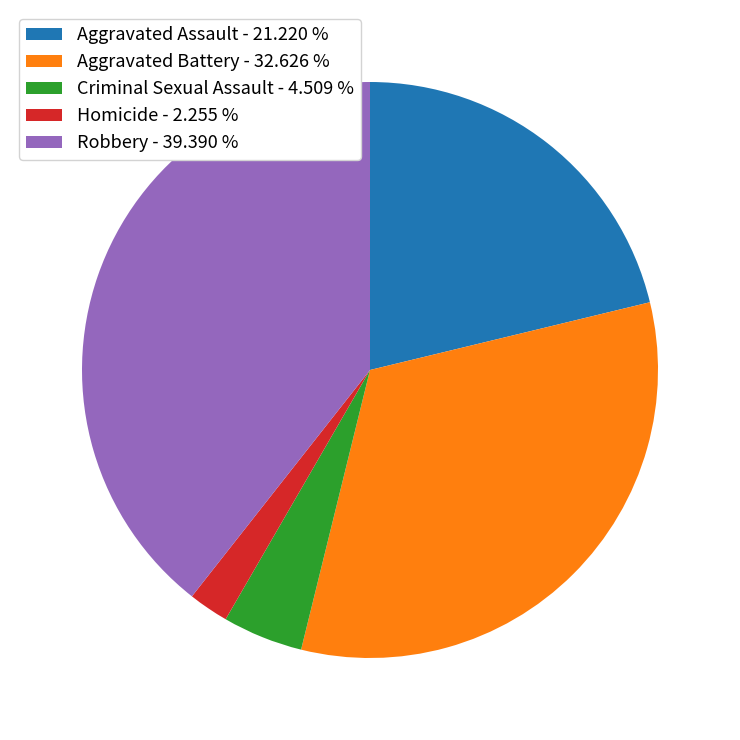

Approximately how many times larger is the value at Robbery - 39.390 % compared to Aggravated Battery - 32.626 %?

1.2